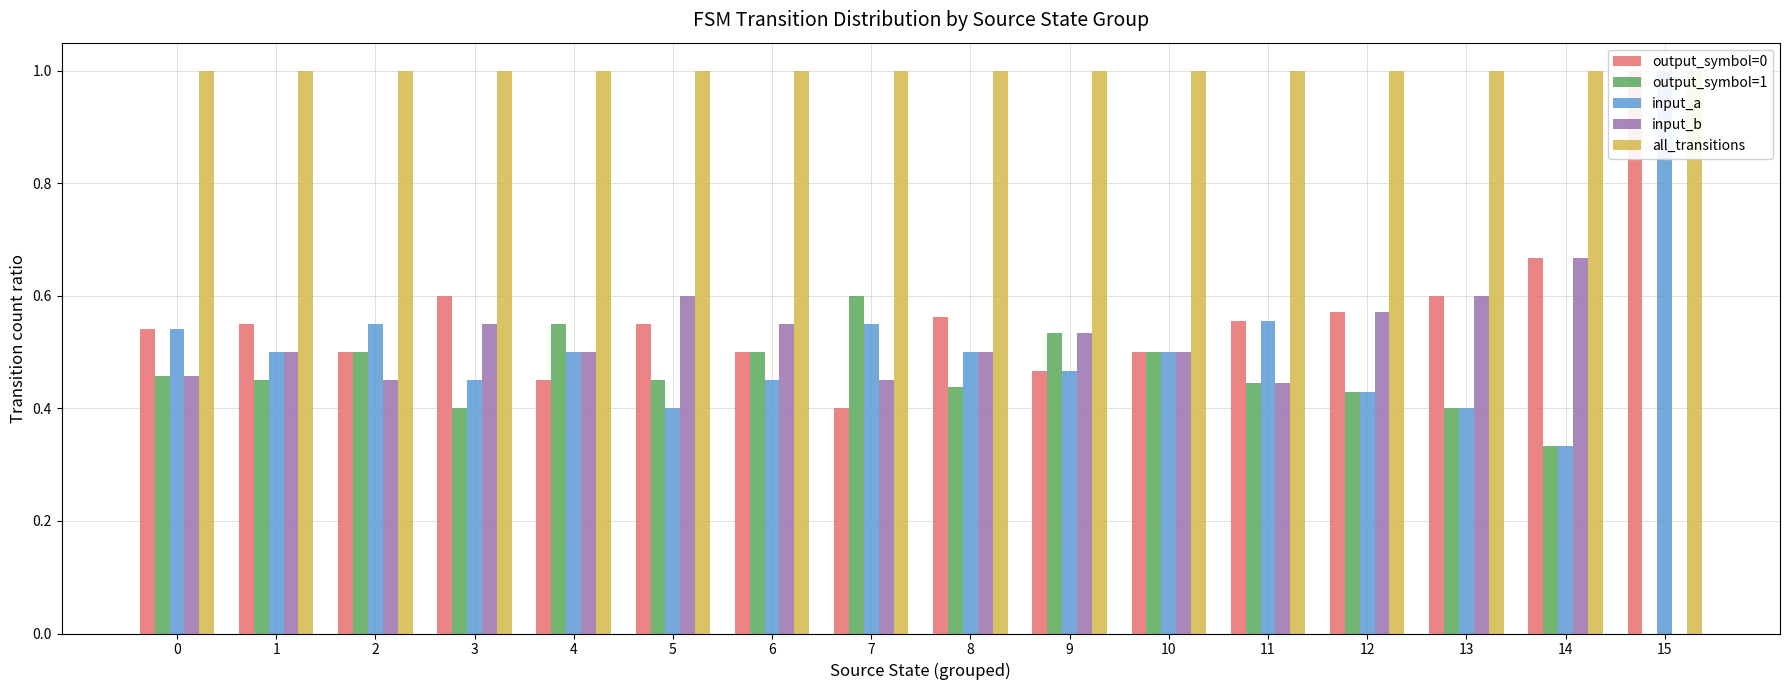

What is the difference between the maximum and minimum values in the input_a series?

0.7